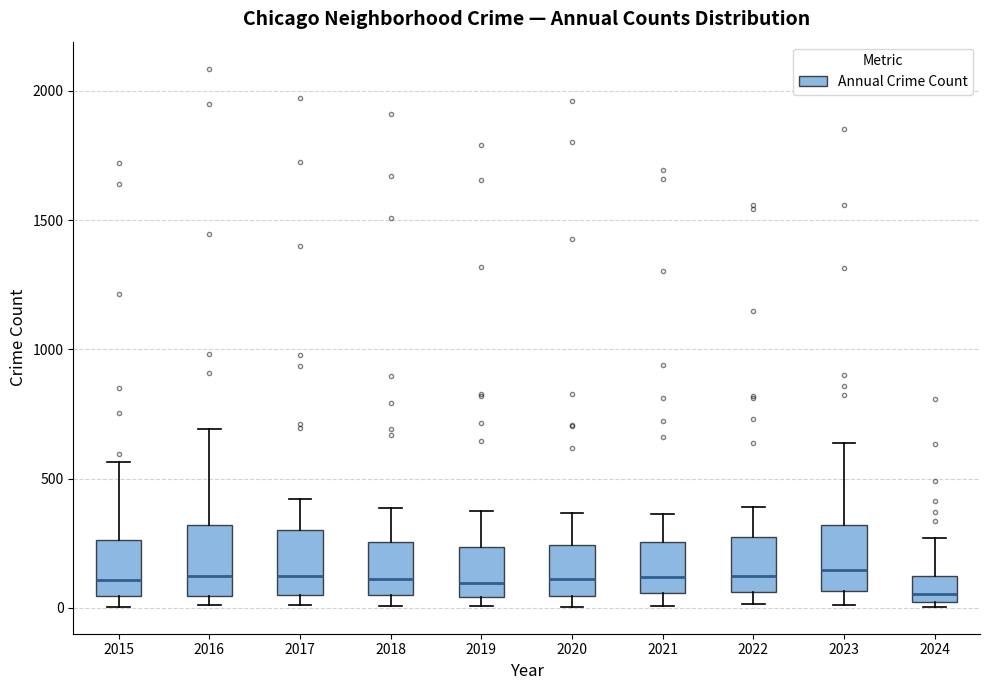

Reading left to right, transcribe this box plot: for each box, give where its median line is, the range the box spans, and where its two whiskers end, as read against the y-axis. The values are not printed on the chart, so give them approximately, as read against the axis.

2015: median 100, box 50 to 250, whiskers 0 to 550
2016: median 150, box 50 to 300, whiskers 0 to 700
2017: median 100, box 50 to 300, whiskers 0 to 400
2018: median 100, box 50 to 250, whiskers 0 to 400
2019: median 100, box 50 to 250, whiskers 0 to 400
2020: median 100, box 50 to 250, whiskers 0 to 350
2021: median 100, box 50 to 250, whiskers 0 to 350
2022: median 100, box 50 to 250, whiskers 0 to 400
2023: median 150, box 50 to 300, whiskers 0 to 650
2024: median 50, box 0 to 100, whiskers 0 (just below the box's lower edge) to 250